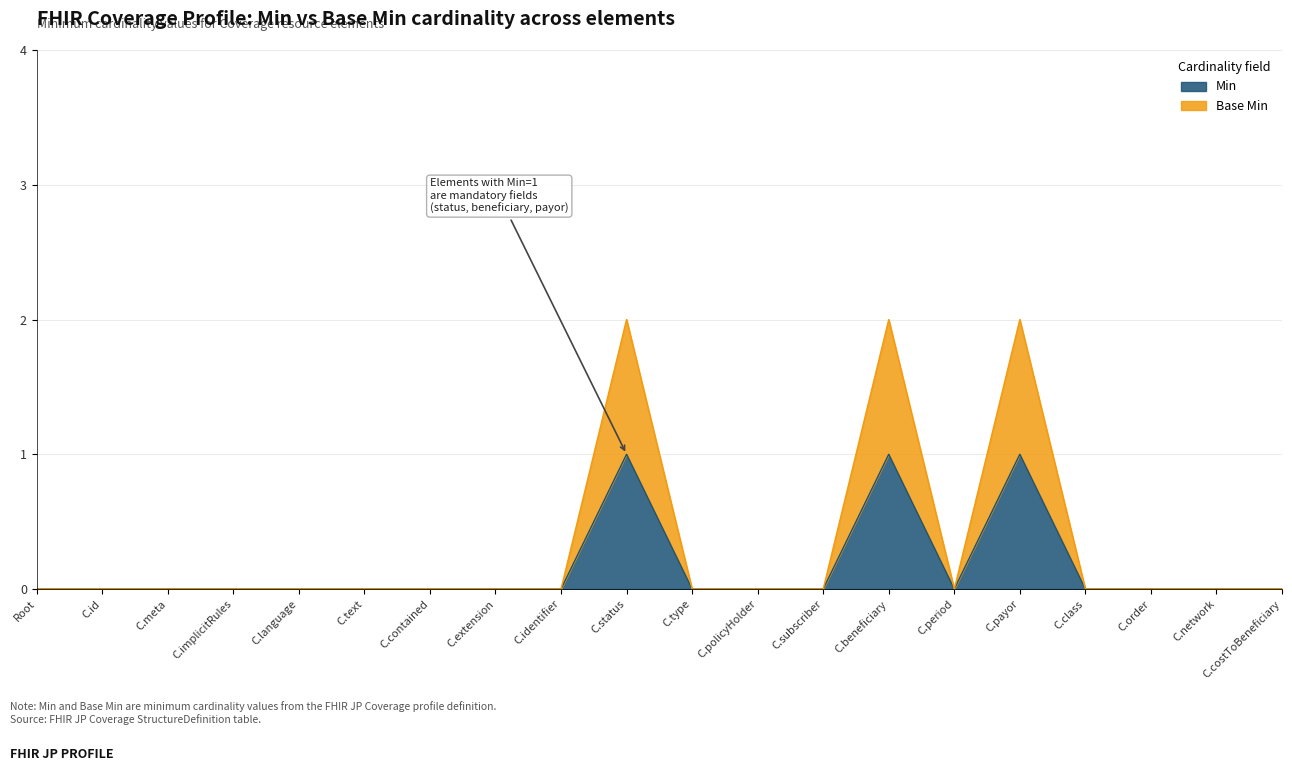

True or false: Base Min and Min intersect in this chart.

False